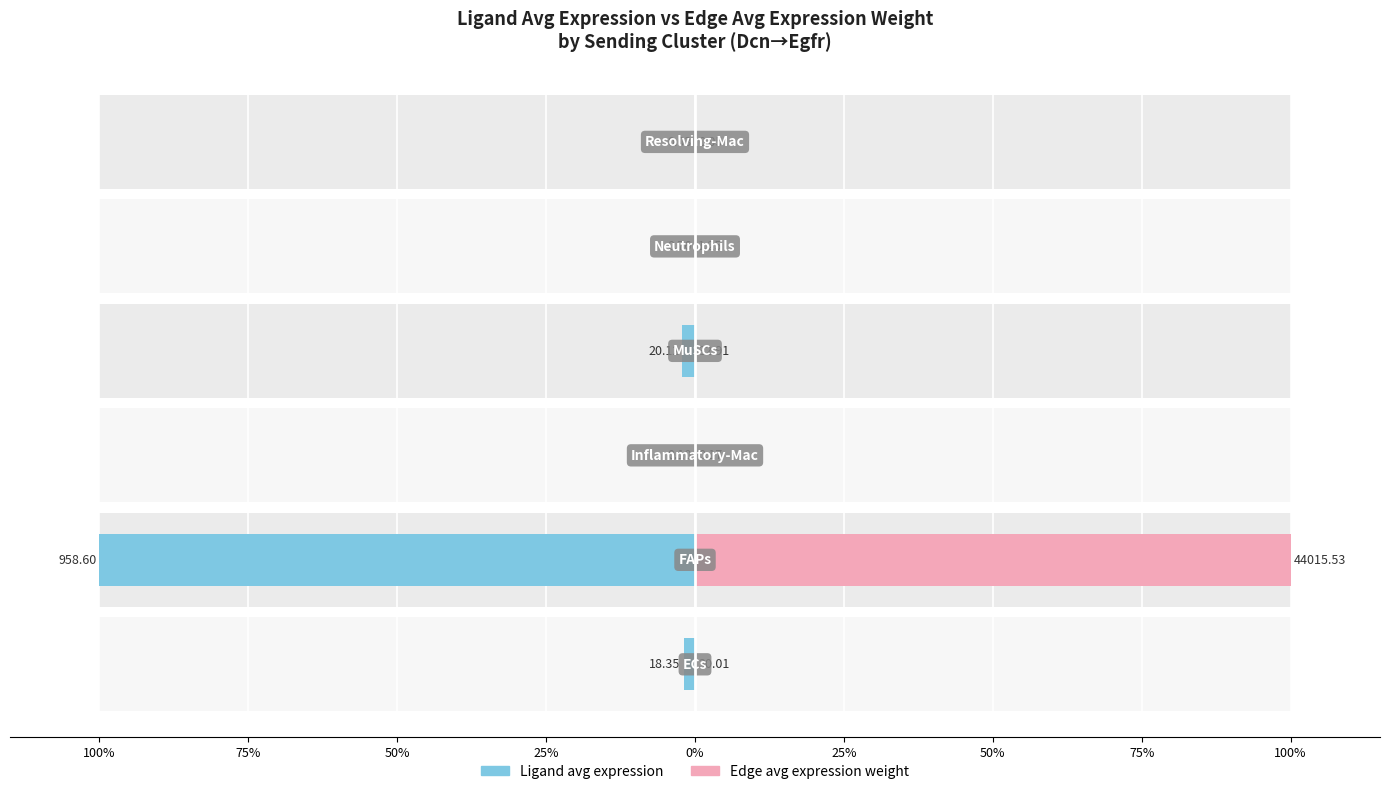

What are all the series names shown in the legend?

Ligand avg expression, Edge avg expression weight